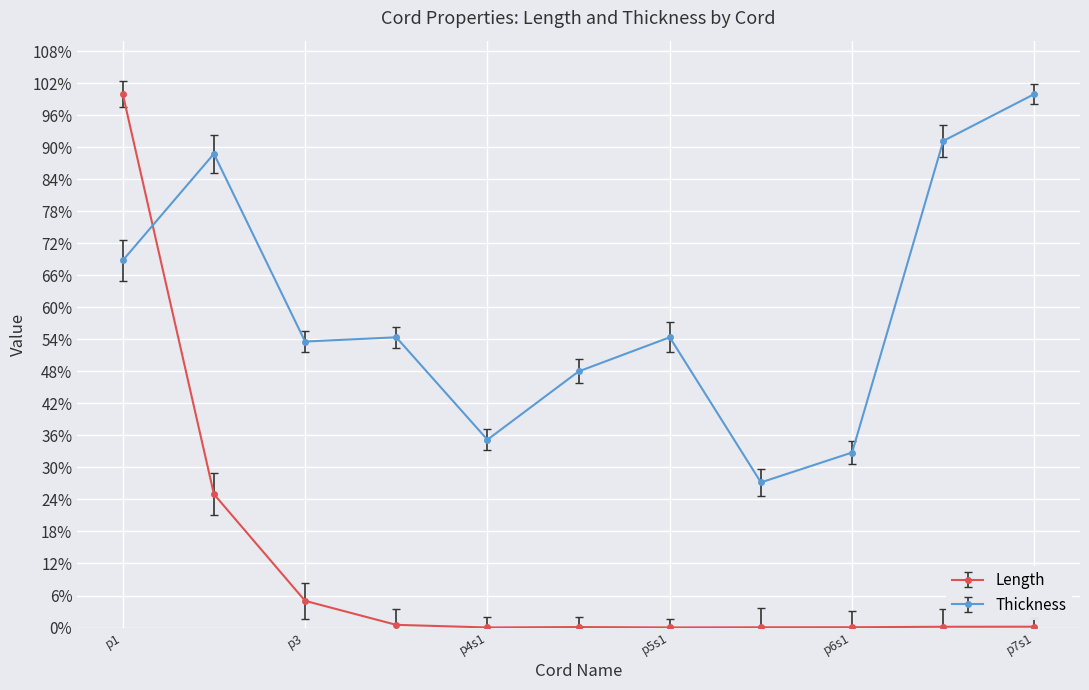

Which series has the largest total across all categories?

Thickness